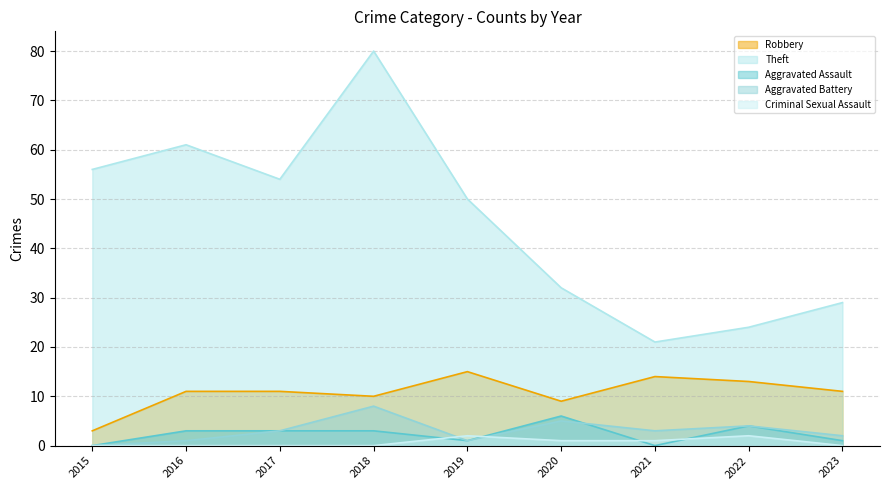

Is it true that Theft equals 23 at 2019?

False